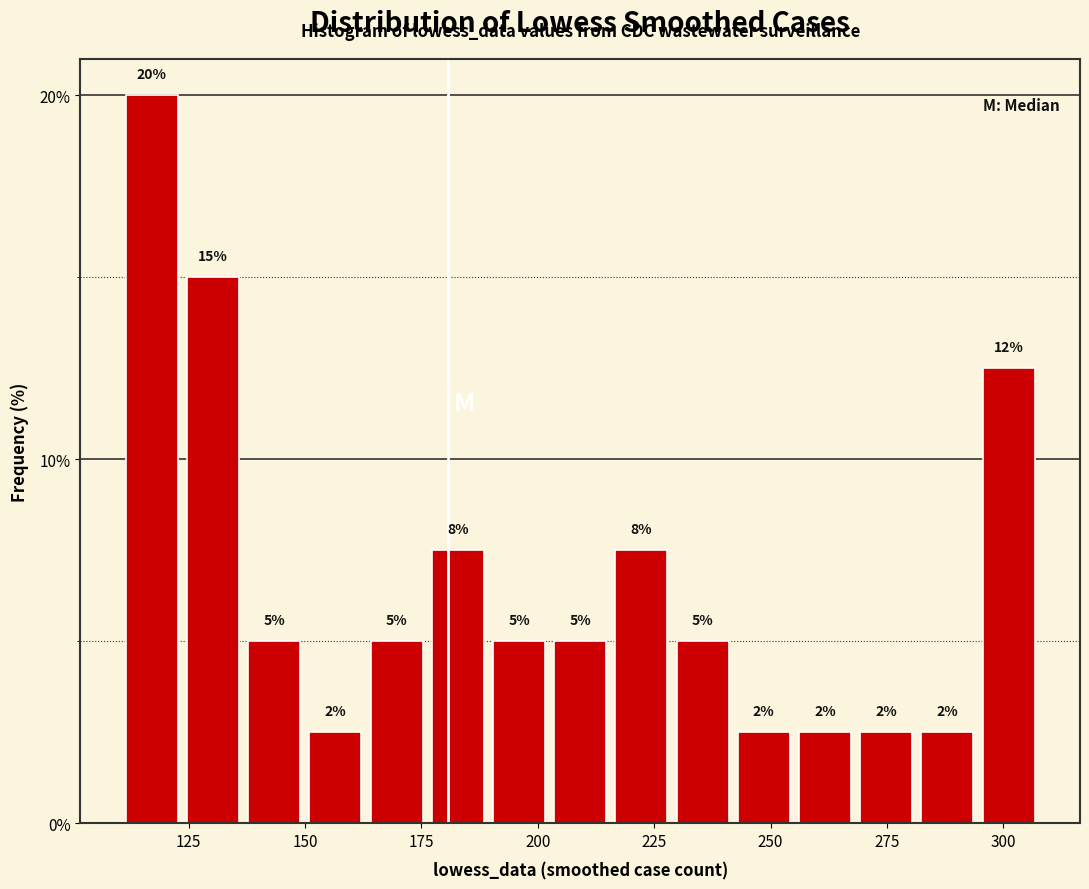

Read against the x-axis, roughly where is the centre of the tallest bar?

115